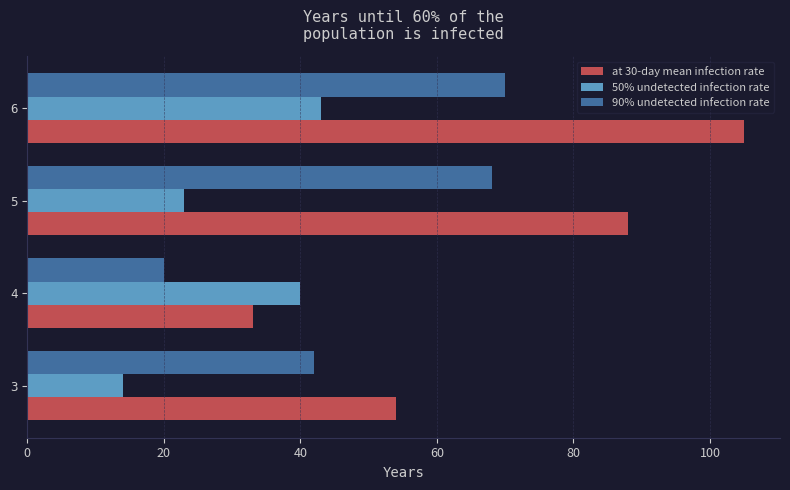

How many distinct data groups are displayed?

3